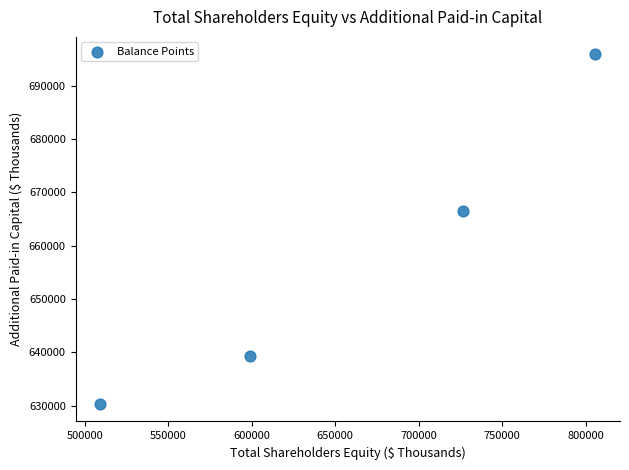

What Y value in the scatter plot is closest to 663122?

666585